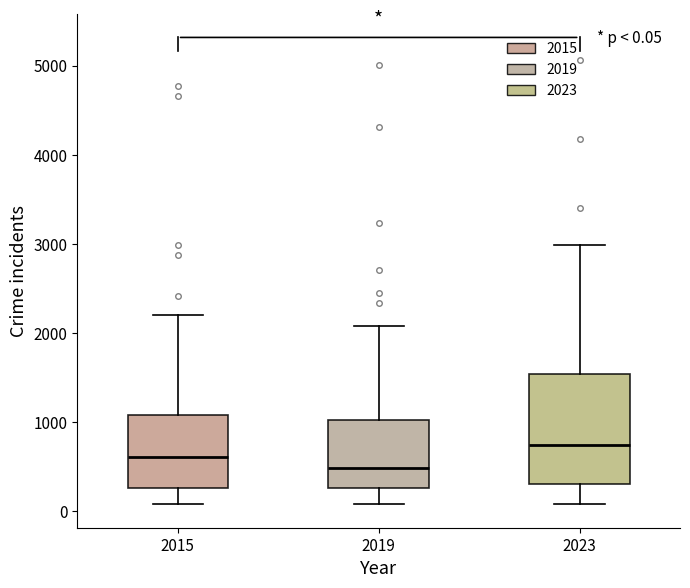

Which box is the tallest, from its lower edge to its upper edge?

2023